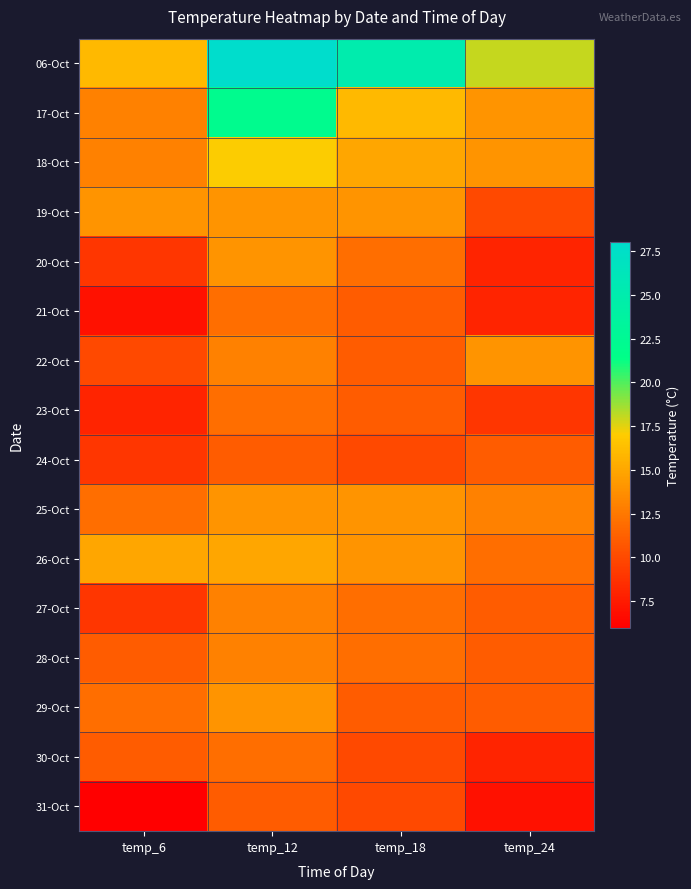

Reading left to right, list all the values displayed in this chart.

06-Oct: temp_6=16	temp_12=28	temp_18=25	temp_24=18
17-Oct: temp_6=13	temp_12=22	temp_18=16	temp_24=14
18-Oct: temp_6=13	temp_12=17	temp_18=15	temp_24=14
19-Oct: temp_6=14	temp_12=14	temp_18=14	temp_24=10
20-Oct: temp_6=9	temp_12=14	temp_18=12	temp_24=8
21-Oct: temp_6=7	temp_12=12	temp_18=11	temp_24=8
22-Oct: temp_6=10	temp_12=13	temp_18=11	temp_24=14
23-Oct: temp_6=8	temp_12=12	temp_18=11	temp_24=9
24-Oct: temp_6=9	temp_12=11	temp_18=10	temp_24=11
25-Oct: temp_6=12	temp_12=14	temp_18=14	temp_24=13
26-Oct: temp_6=15	temp_12=15	temp_18=14	temp_24=12
27-Oct: temp_6=9	temp_12=13	temp_18=12	temp_24=11
28-Oct: temp_6=11	temp_12=13	temp_18=12	temp_24=11
29-Oct: temp_6=12	temp_12=14	temp_18=11	temp_24=11
30-Oct: temp_6=11	temp_12=12	temp_18=10	temp_24=8
31-Oct: temp_6=6	temp_12=11	temp_18=10	temp_24=7